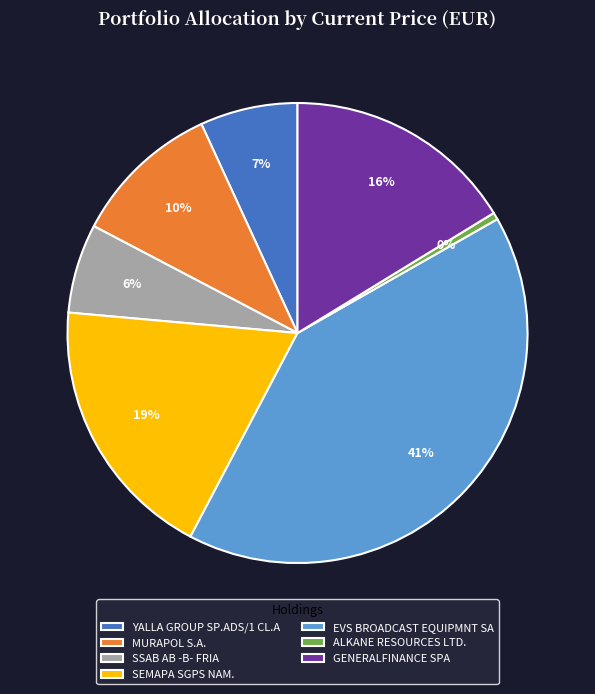

Combined, do GENERALFINANCE SPA and MURAPOL S.A. account for over 50%?

No